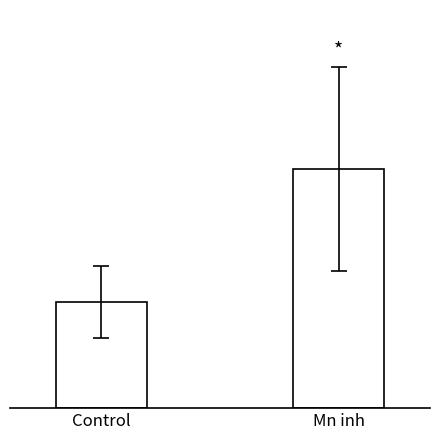

What is the label of the 1st bar from the left?

Control